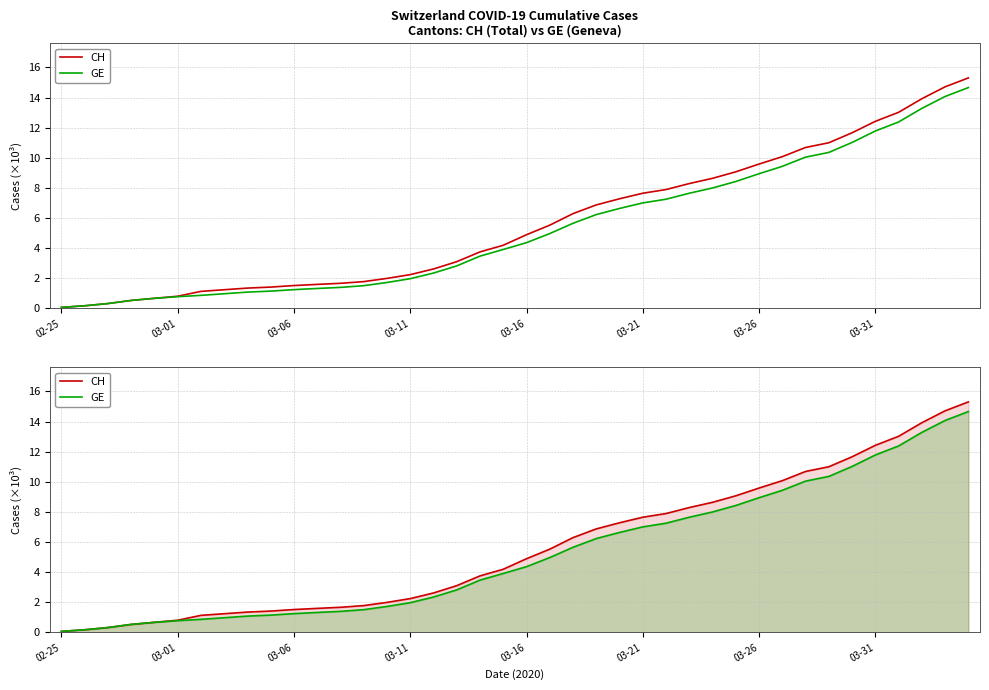

True or false: GE has more than 2 interior local peaks.

False